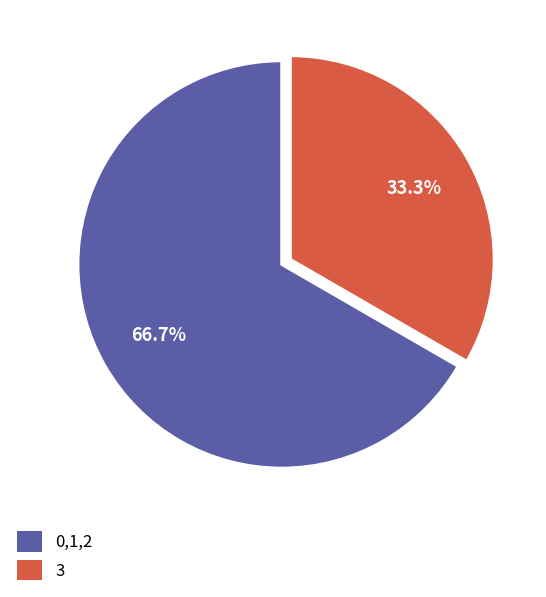

Approximately how many times larger is the value at 0,1,2 compared to 3?

2.0